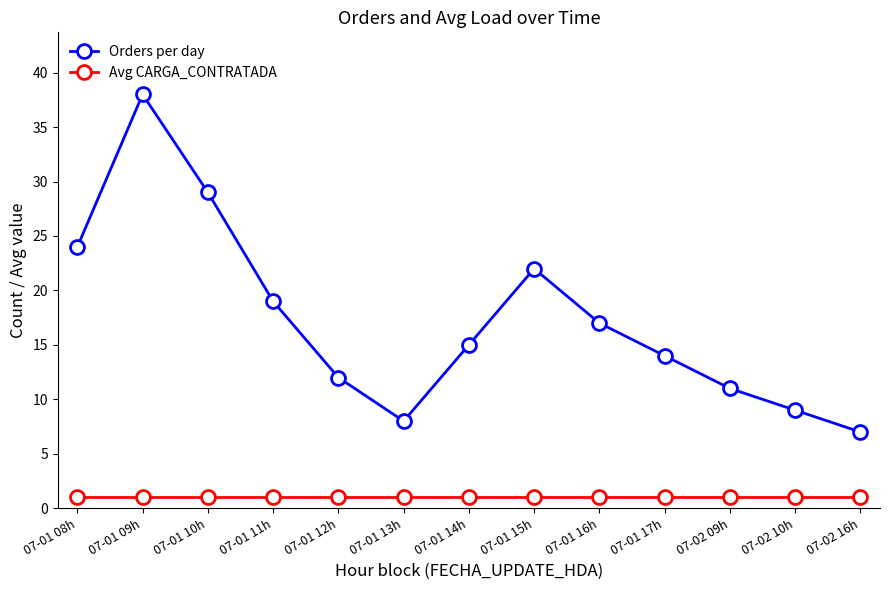

Reading right to left, extract all data points from this chart.

Orders per day: 7	9	11	14	17	22	15	8	12	19	29	38	24
Avg CARGA_CONTRATADA: 1	1	1	1	1	1	1	1	1	1	1	1	1